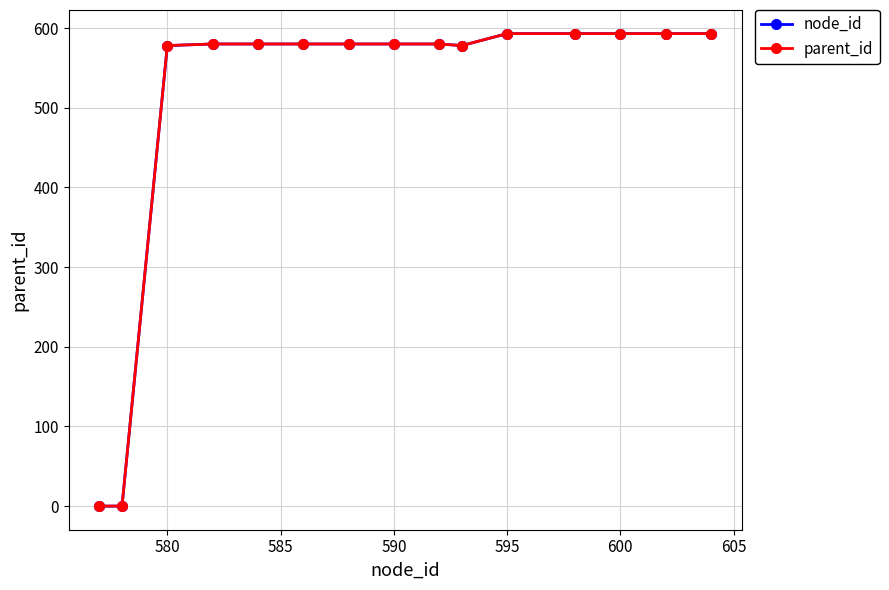

Does the chart have visible grid lines?

Yes